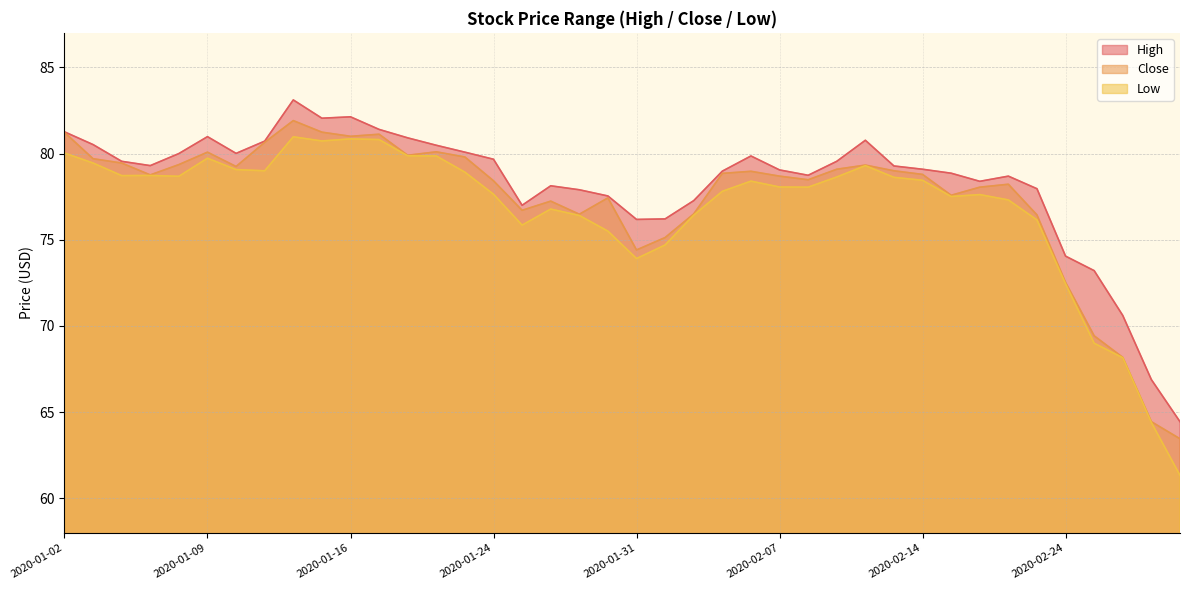

Rank the series by their average value, from lowest to highest.

Low, Close, High